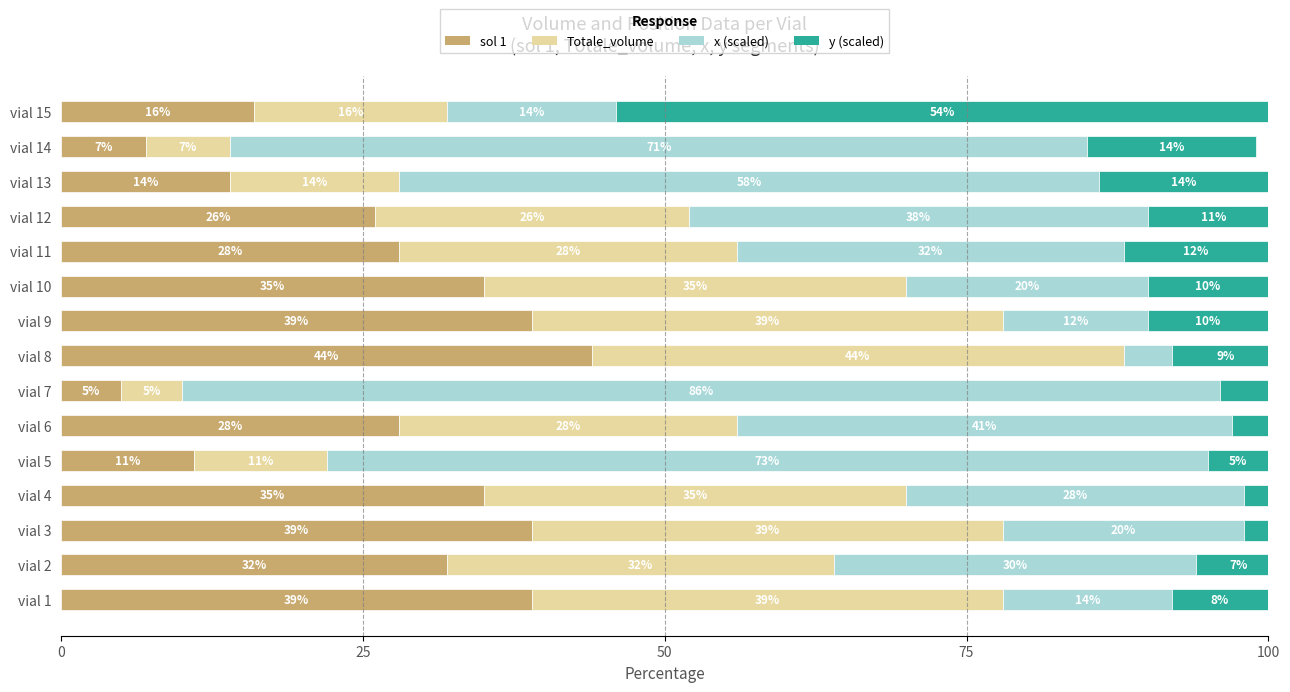

What is the difference between the sol 1 values at vial 4 and vial 15?

19